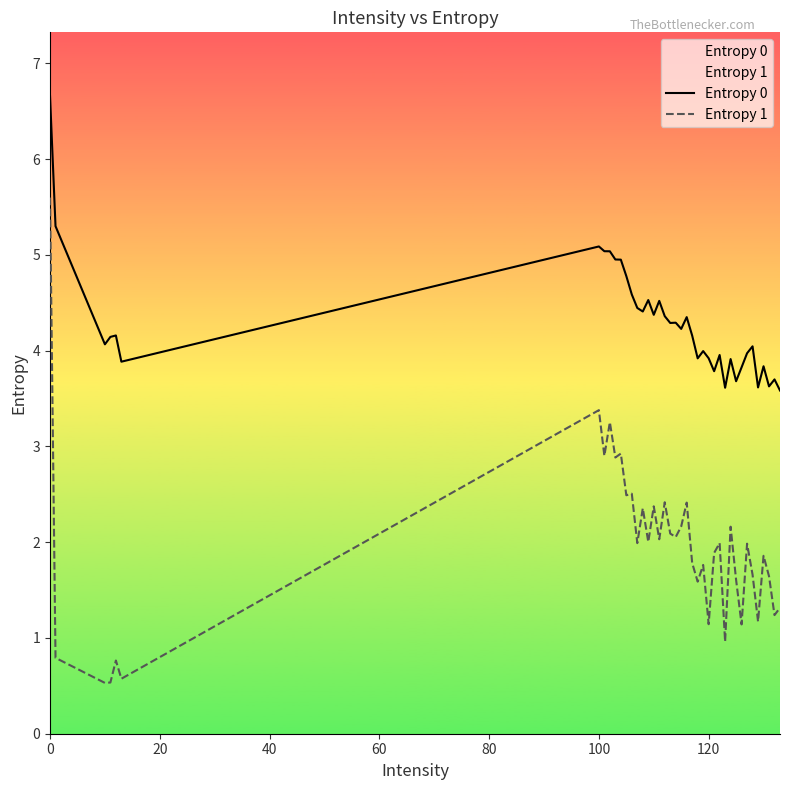

How many series are shown in this chart?

2